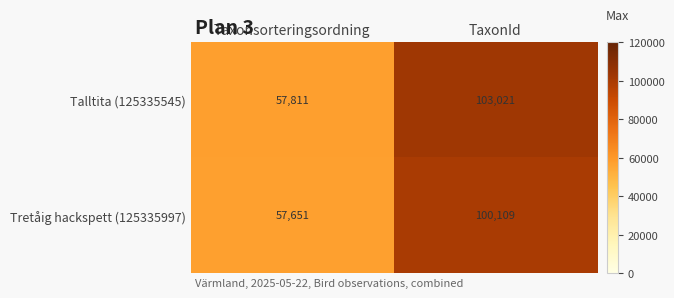

What is the average value of the Talltita (125335545) series?

80416